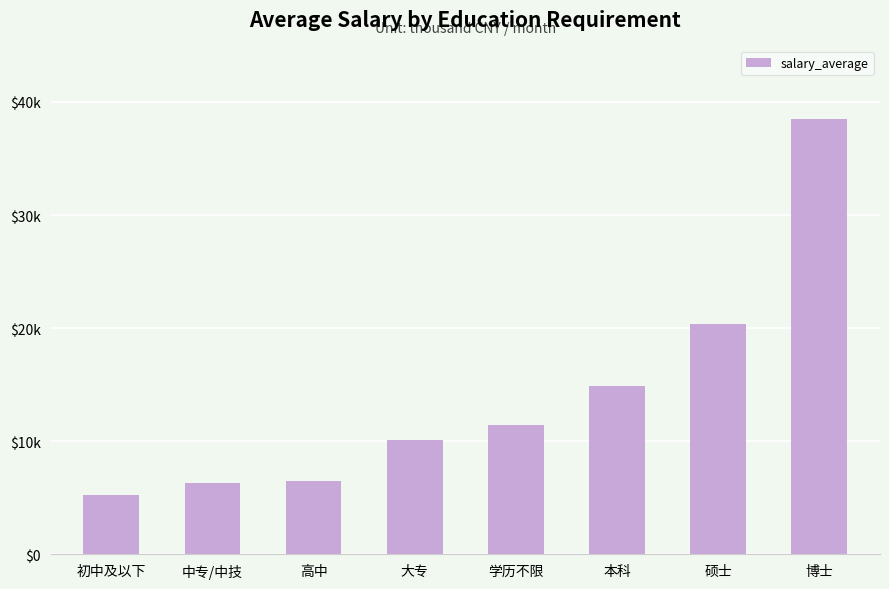

What is the average value?

14.2